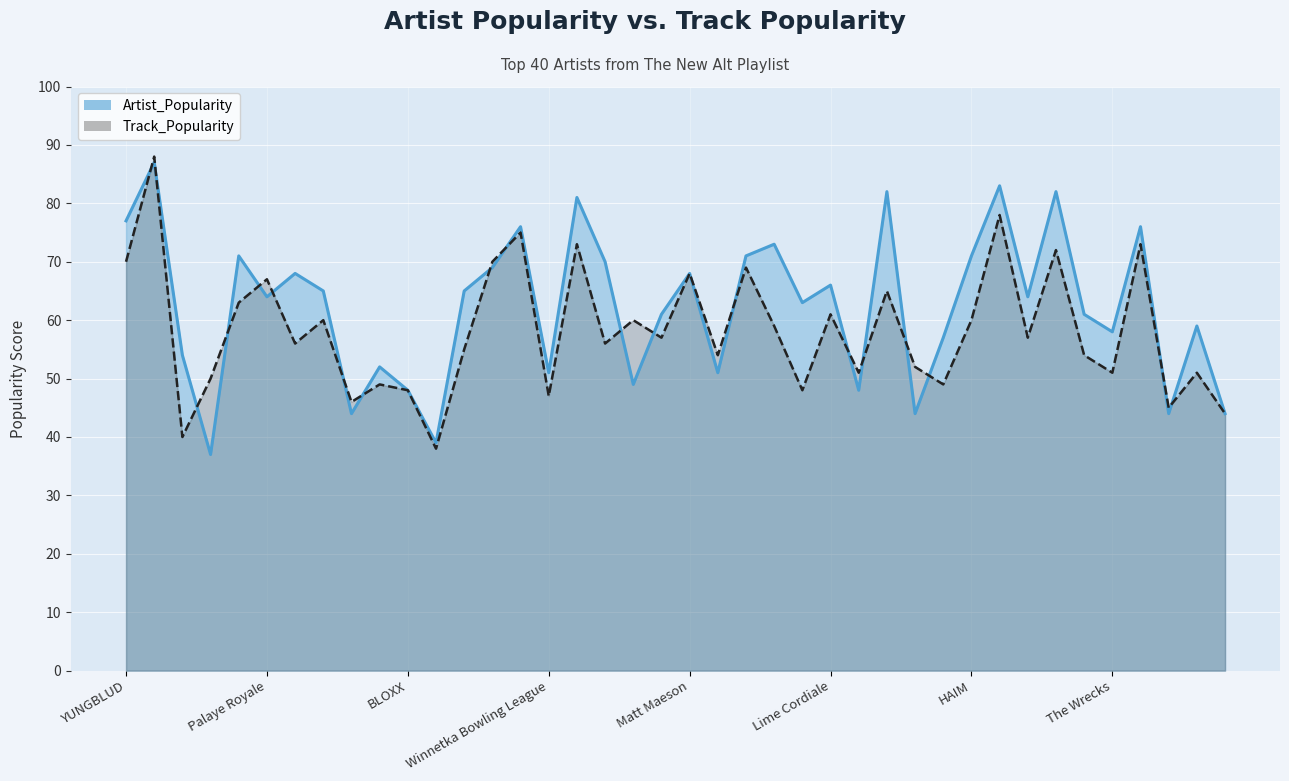

At which category does Track_Popularity reach its first local peak?

Twenty One Pilots